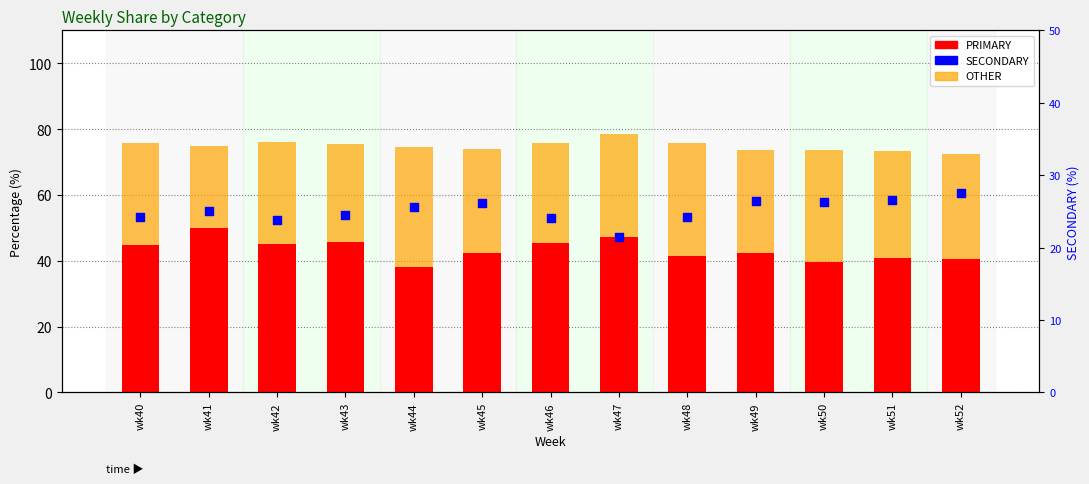

Which series reaches the minimum Y coordinate?

SECONDARY